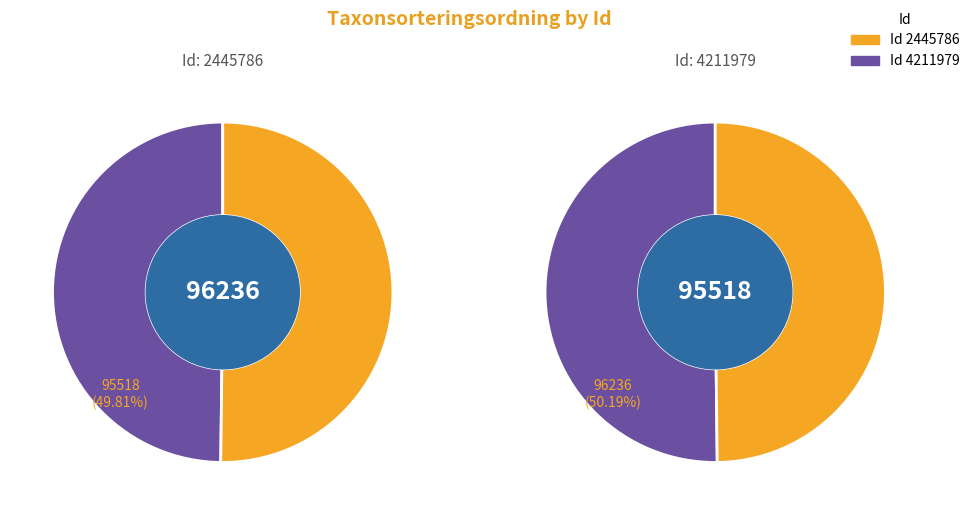

Between 4211979 and 2445786, which is larger?

2445786